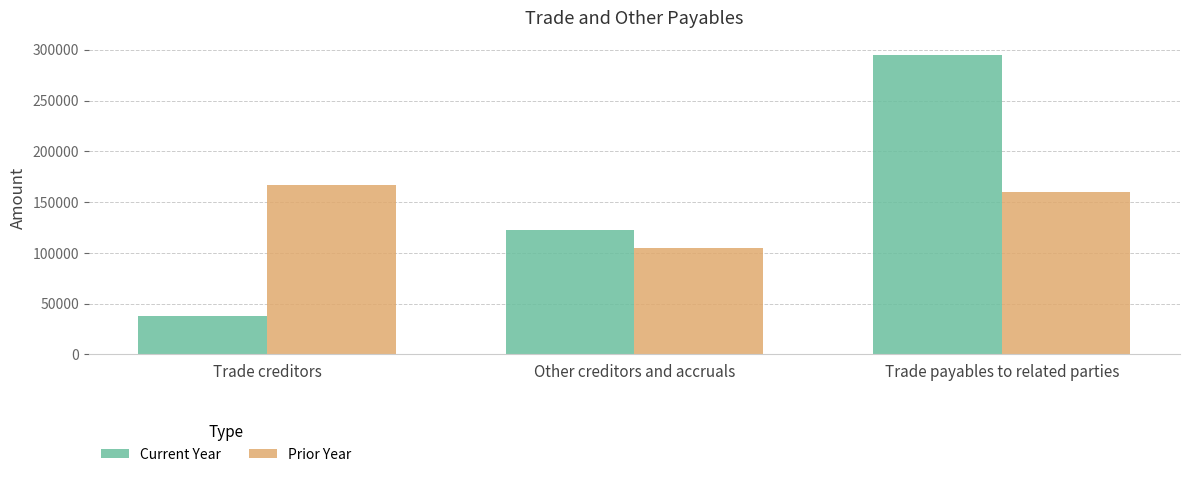

Reading left to right, extract all data points from this chart.

Current Year: 38338	122106	294449
Prior Year: 167234	104628	160156